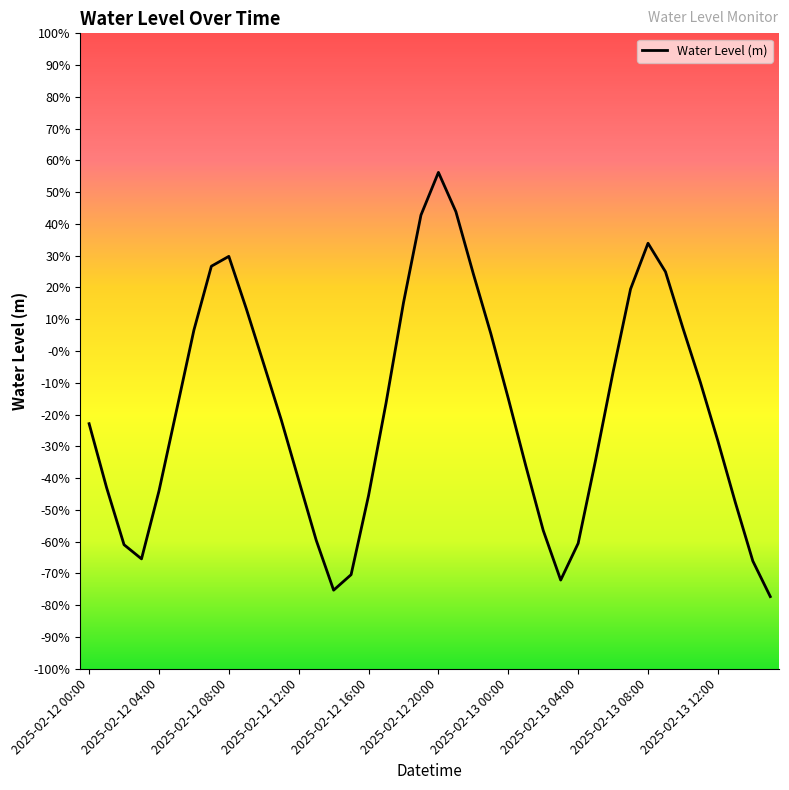

Reading right to left, transcribe all the data shown in this chart.

-0.8	-0.7	-0.5	-0.3	-0.1	0.1	0.2	0.3	0.2	-0.1	-0.3	-0.6	-0.7	-0.6	-0.4	-0.1	0.1	0.2	0.4	0.6	0.4	0.2	-0.2	-0.5	-0.7	-0.8	-0.6	-0.4	-0.2	-0.0	0.1	0.3	0.3	0.1	-0.2	-0.4	-0.7	-0.6	-0.4	-0.2